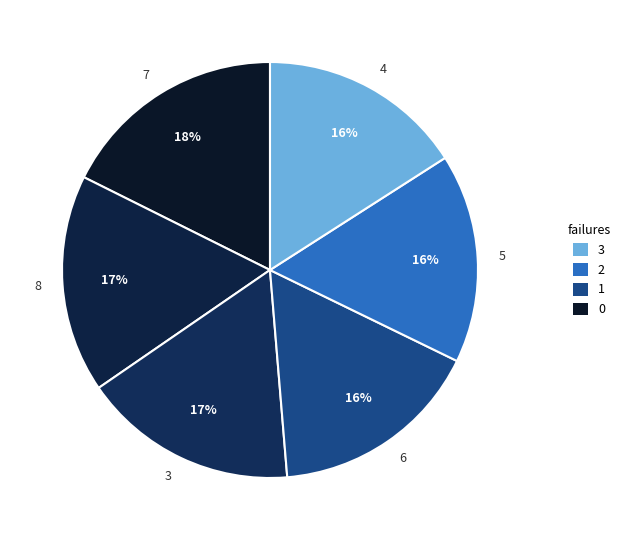

Count the number of slices in the pie.

6